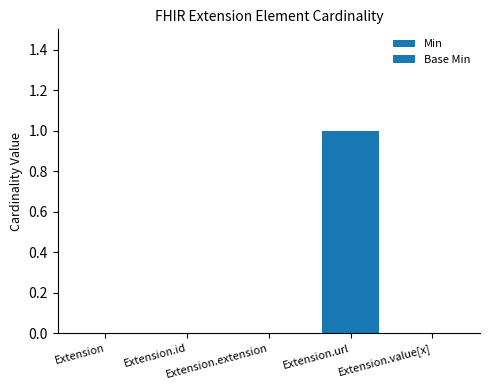

Rank the series by their maximum value, from lowest to highest.

Min, Base Min